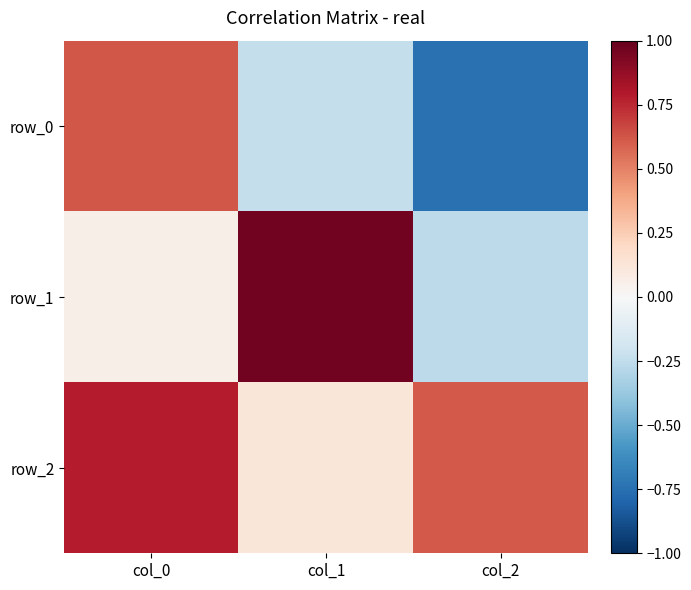

Is it true that row_0 equals -0.2 at col_1?

True